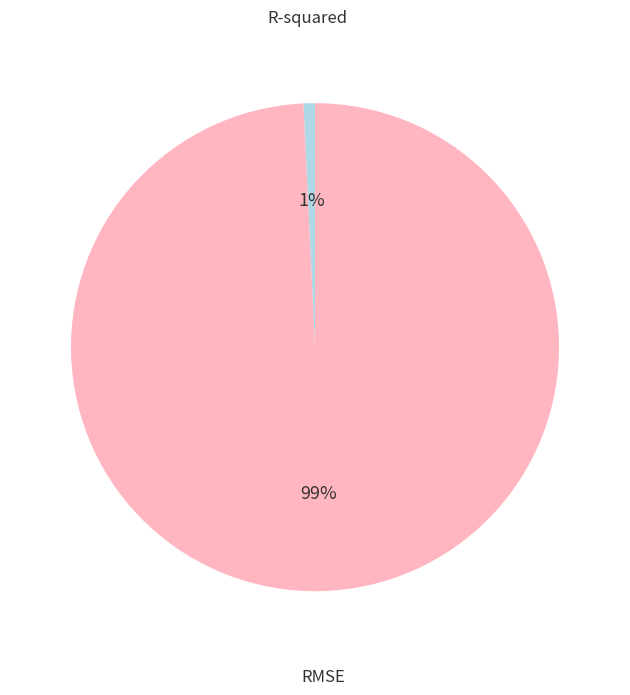

The R-squared slice represents 1% of the pie. True or false?

True